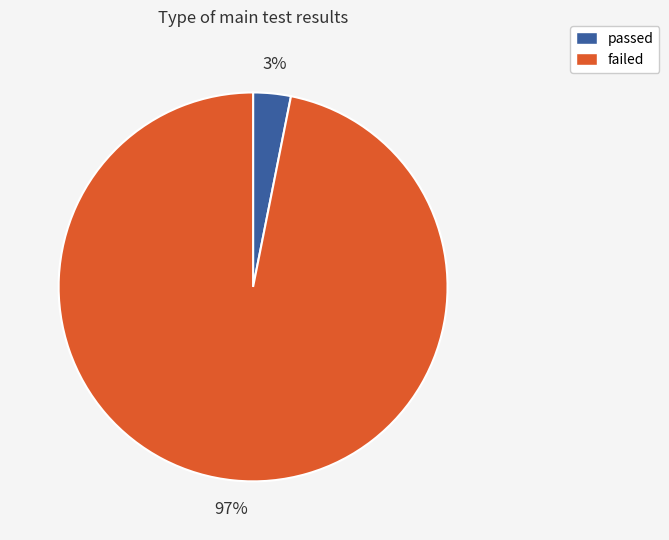

Does passed represent more than half of the total?

No